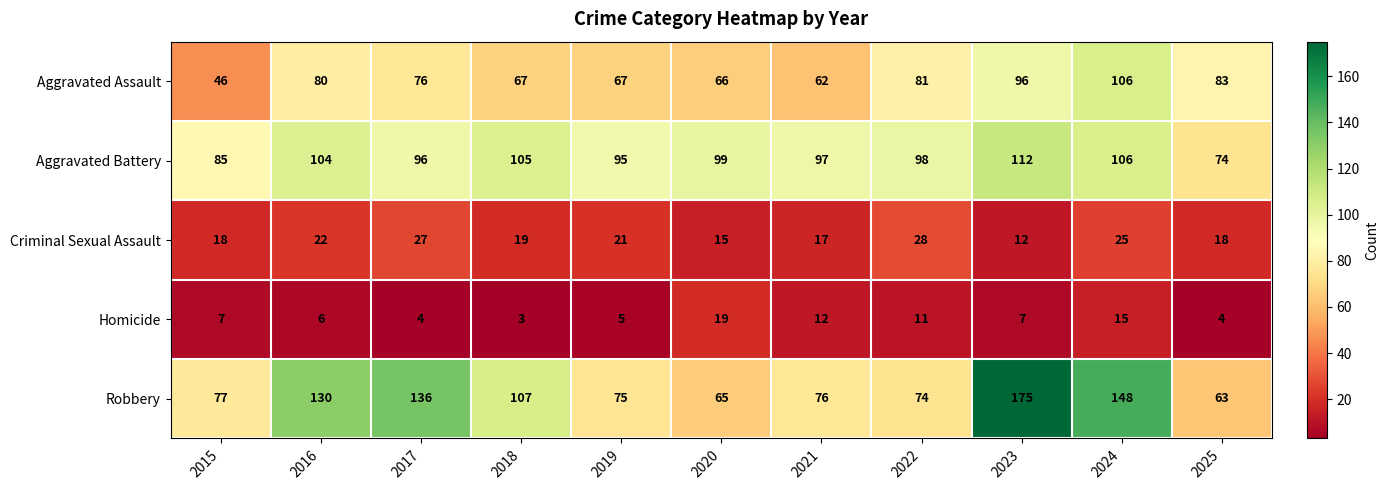

At how many categories does at least one series exceed 123?

4